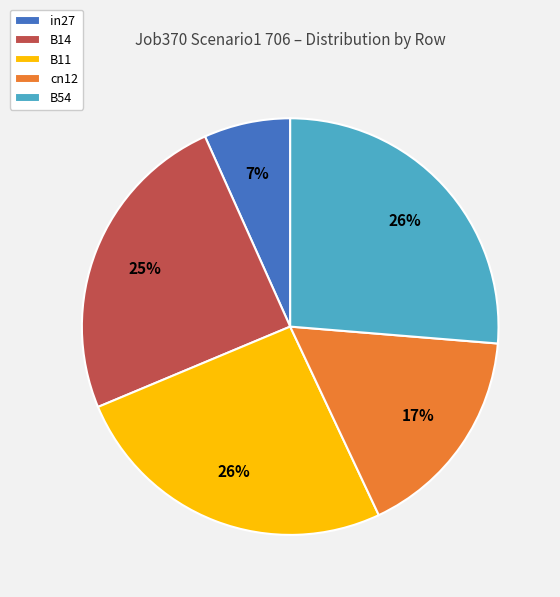

How many segments does this pie chart have?

5